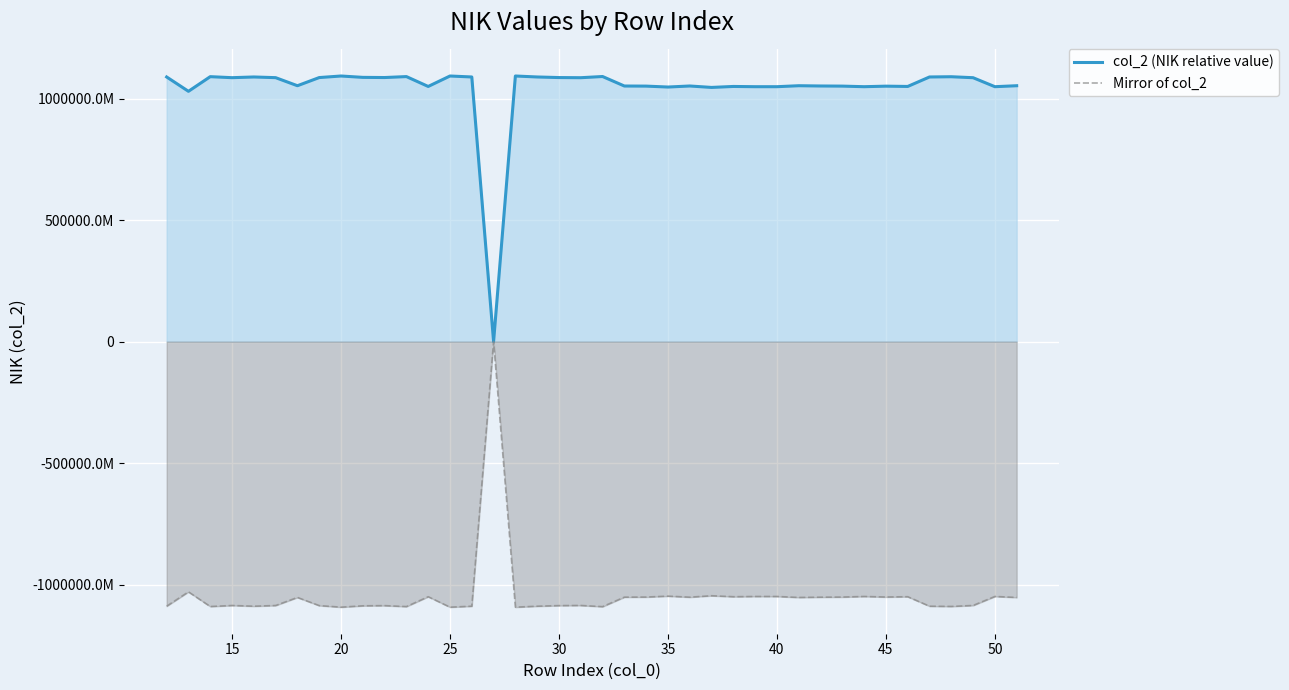

Is it true that col_2 (NIK relative value) equals -697270232217 at 15?

False